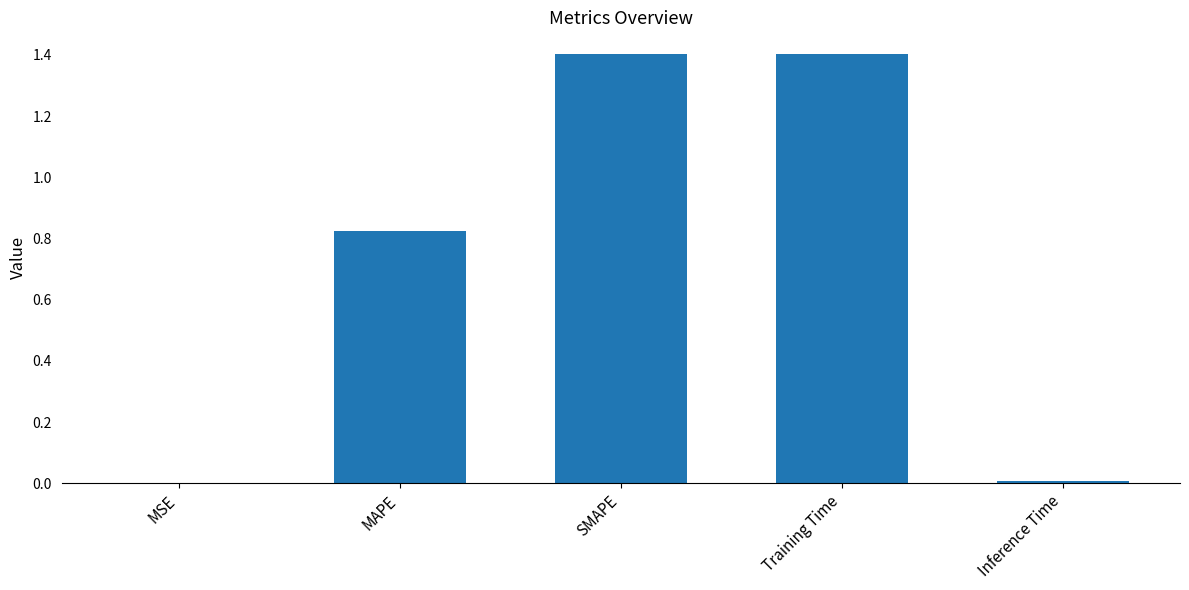

The value at SMAPE is 1.4. True or false?

True